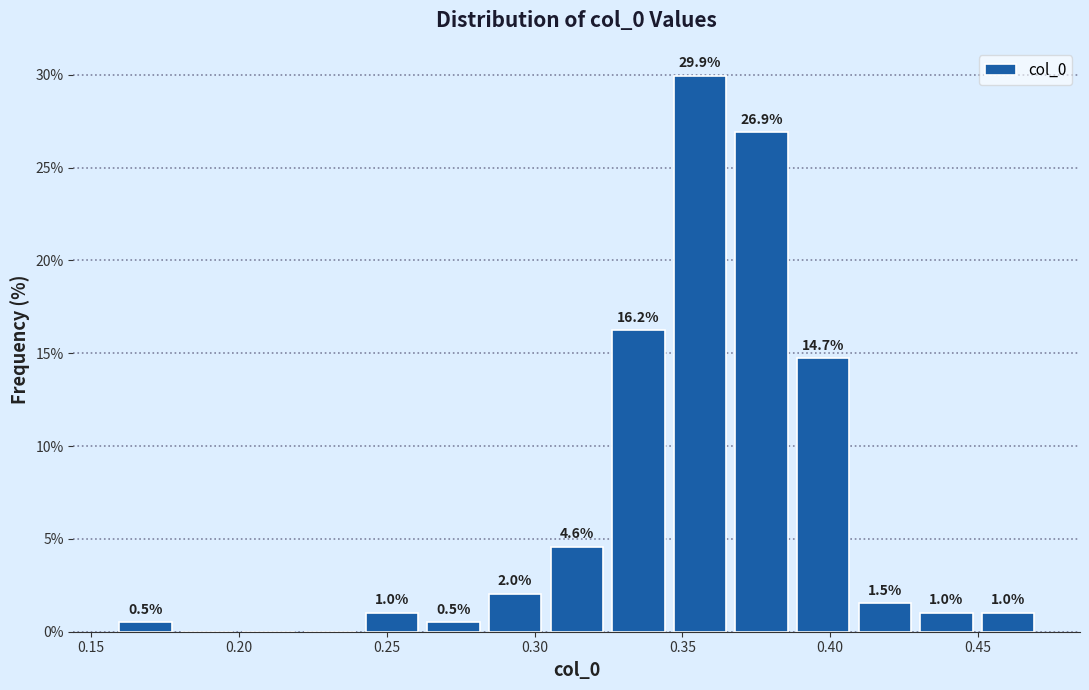

Which range on the x-axis has the tallest bar?

0.345 to 0.365